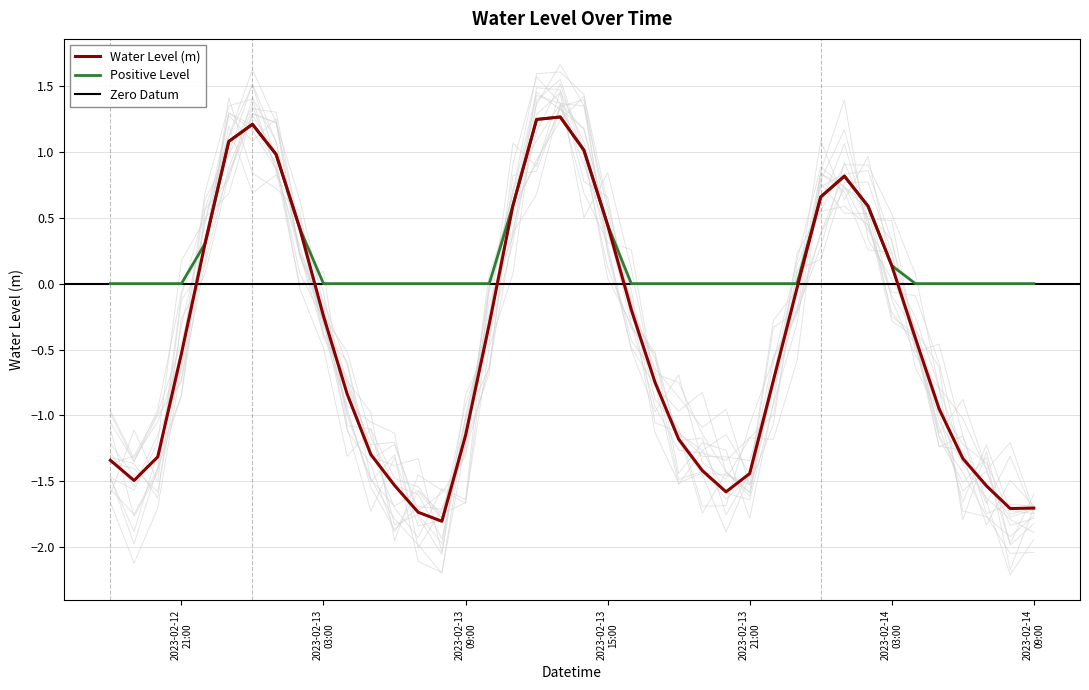

Reading left to right, transcribe all the data shown in this chart.

2023-02-12 18:00:00=-1.3	2023-02-12 19:00:00=-1.5	2023-02-12 20:00:00=-1.3	2023-02-12 21:00:00=-0.5	2023-02-12 22:00:00=0.3	2023-02-12 23:00:00=1.1	2023-02-13 00:00:00=1.2	2023-02-13 01:00:00=1.0	2023-02-13 02:00:00=0.4	2023-02-13 03:00:00=-0.2	2023-02-13 04:00:00=-0.8	2023-02-13 05:00:00=-1.3	2023-02-13 06:00:00=-1.5	2023-02-13 07:00:00=-1.7	2023-02-13 08:00:00=-1.8	2023-02-13 09:00:00=-1.2	2023-02-13 10:00:00=-0.3	2023-02-13 11:00:00=0.6	2023-02-13 12:00:00=1.2	2023-02-13 13:00:00=1.3	2023-02-13 14:00:00=1.0	2023-02-13 15:00:00=0.4	2023-02-13 16:00:00=-0.2	2023-02-13 17:00:00=-0.7	2023-02-13 18:00:00=-1.2	2023-02-13 19:00:00=-1.4	2023-02-13 20:00:00=-1.6	2023-02-13 21:00:00=-1.4	2023-02-13 22:00:00=-0.7	2023-02-13 23:00:00=-0.0	2023-02-14 00:00:00=0.7	2023-02-14 01:00:00=0.8	2023-02-14 02:00:00=0.6	2023-02-14 03:00:00=0.1	2023-02-14 04:00:00=-0.4	2023-02-14 05:00:00=-1.0	2023-02-14 06:00:00=-1.3	2023-02-14 07:00:00=-1.5	2023-02-14 08:00:00=-1.7	2023-02-14 09:00:00=-1.7